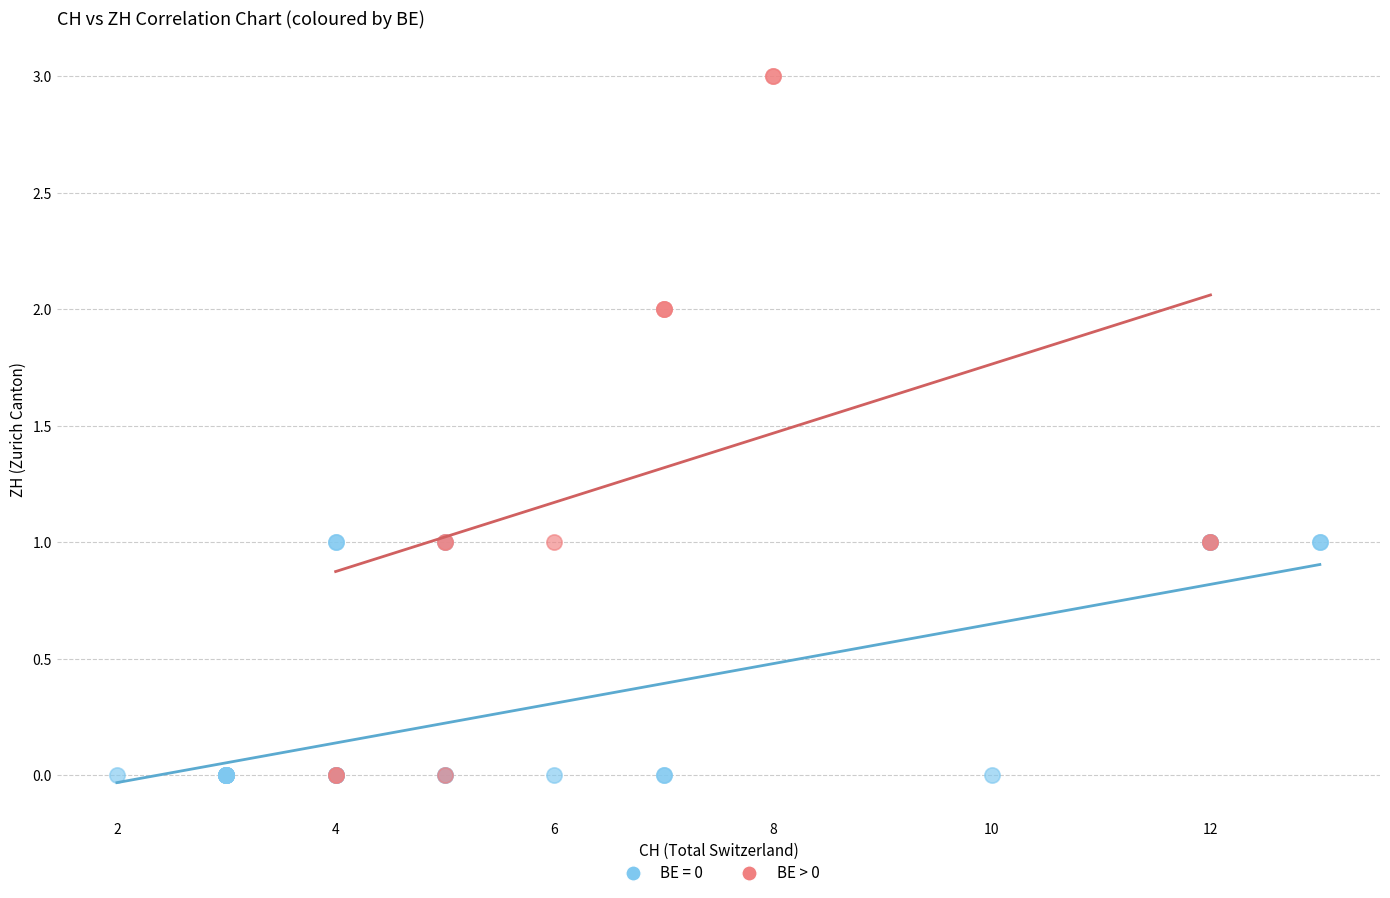

Which series contains the highest Y value?

BE > 0